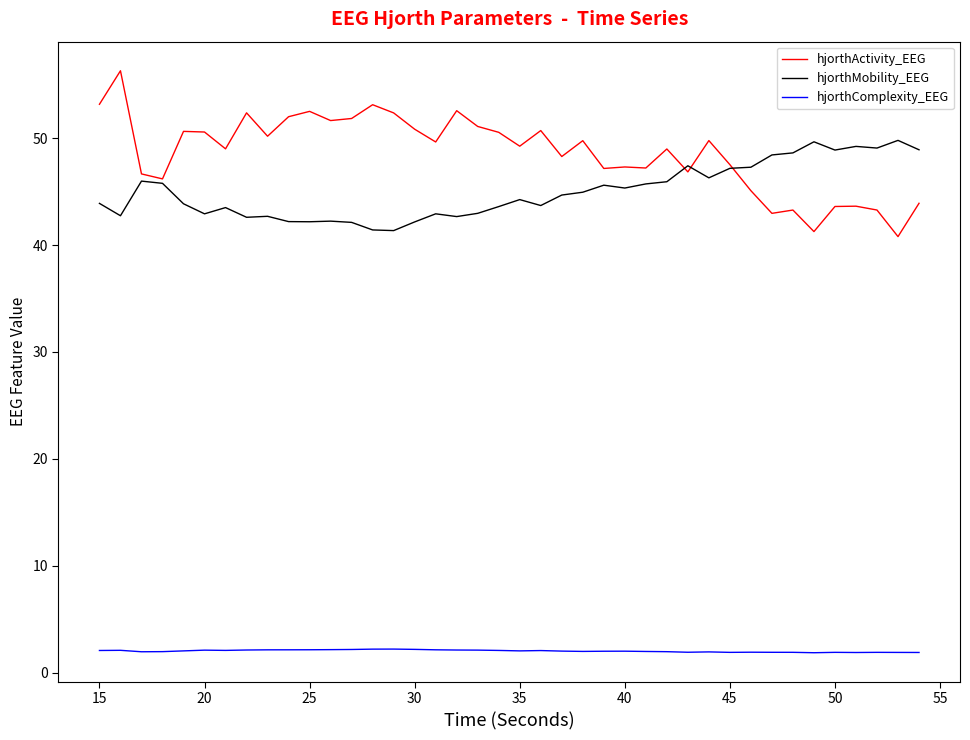

What is the greatest value displayed?

56.3